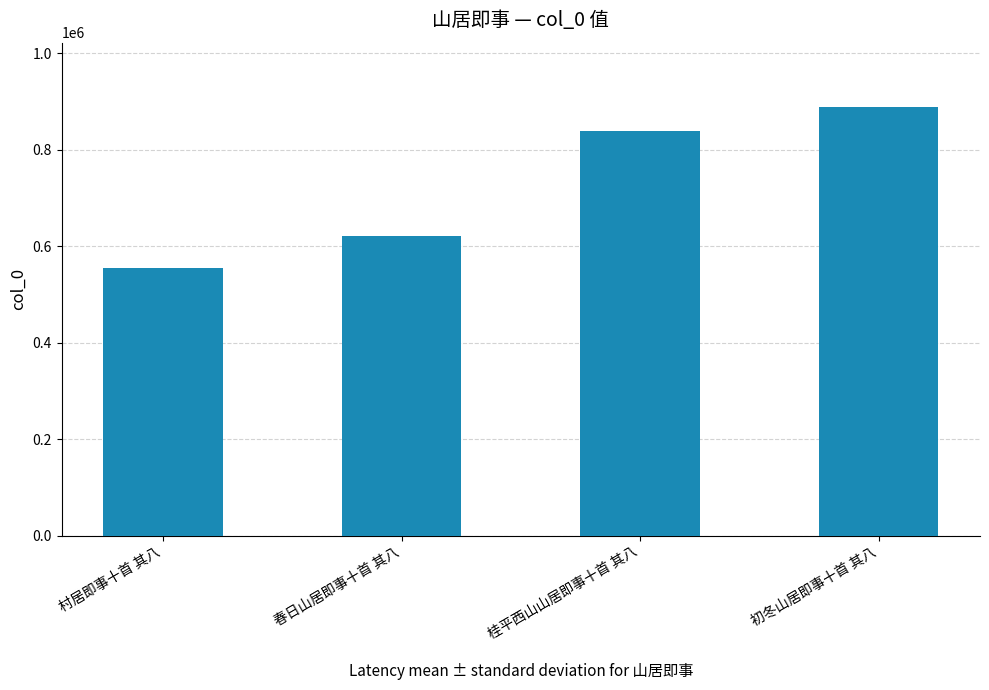

List the labels in order of value, largest first.

初冬山居即事十首 其八, 桂平西山山居即事十首 其八, 春日山居即事十首 其八, 村居即事十首 其八